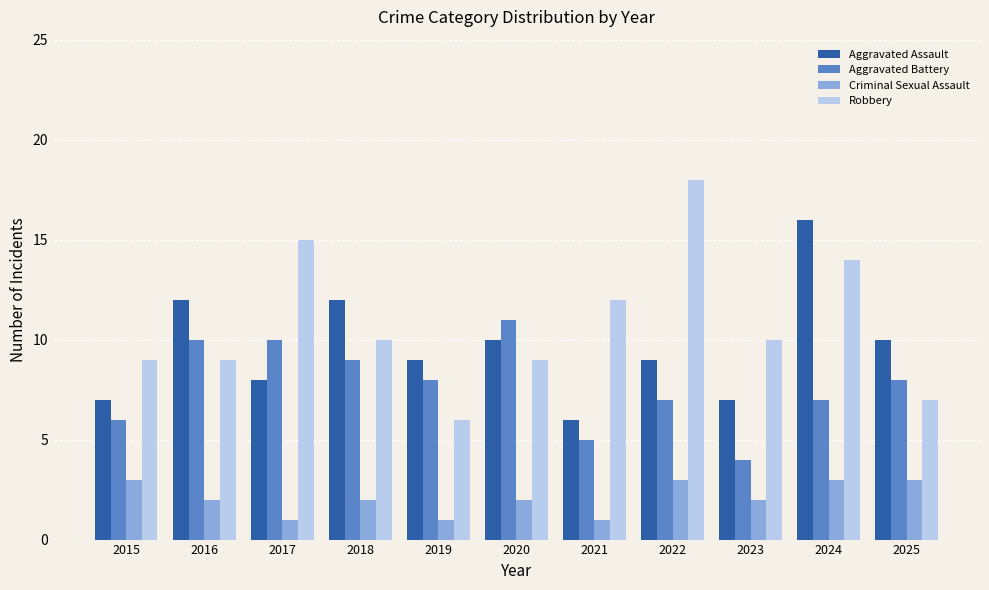

What is the difference between the maximum and minimum values in the Robbery series?

12